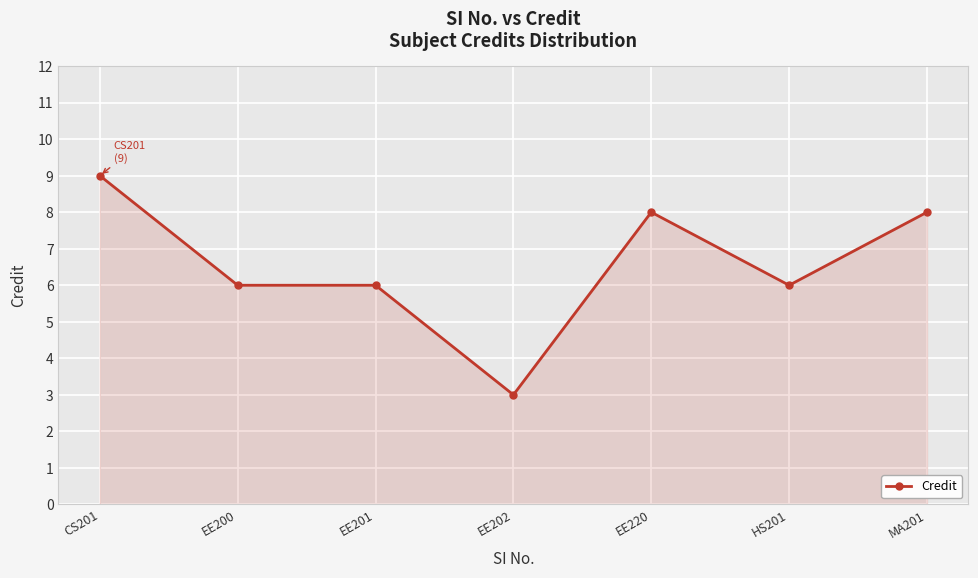

Reading left to right, what are all the values shown in this chart?

9	6	6	3	8	6	8